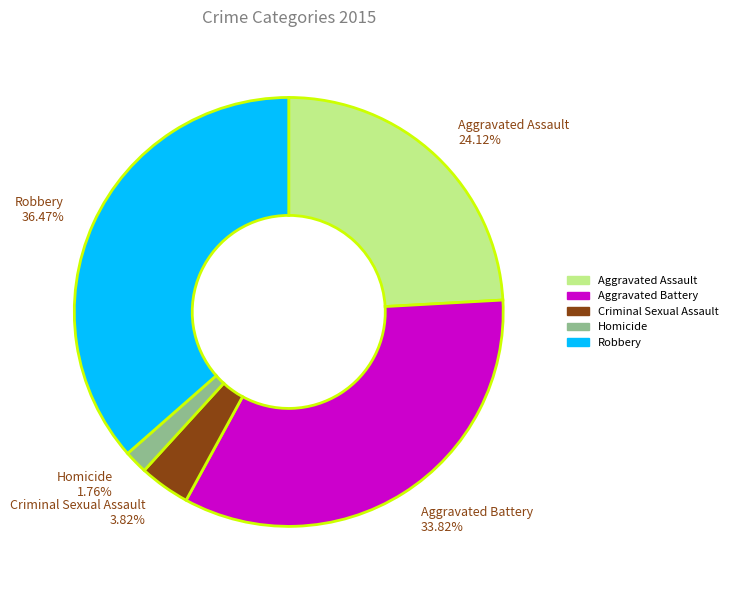

How many slices are in this pie chart?

5